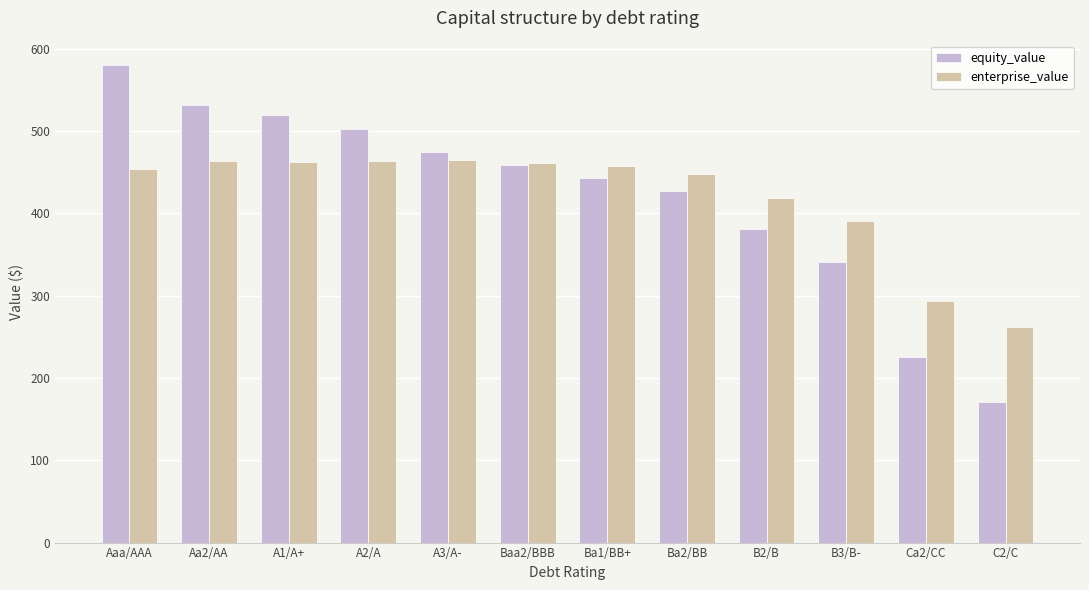

What value does the equity_value series have at Aaa/AAA?

581.0